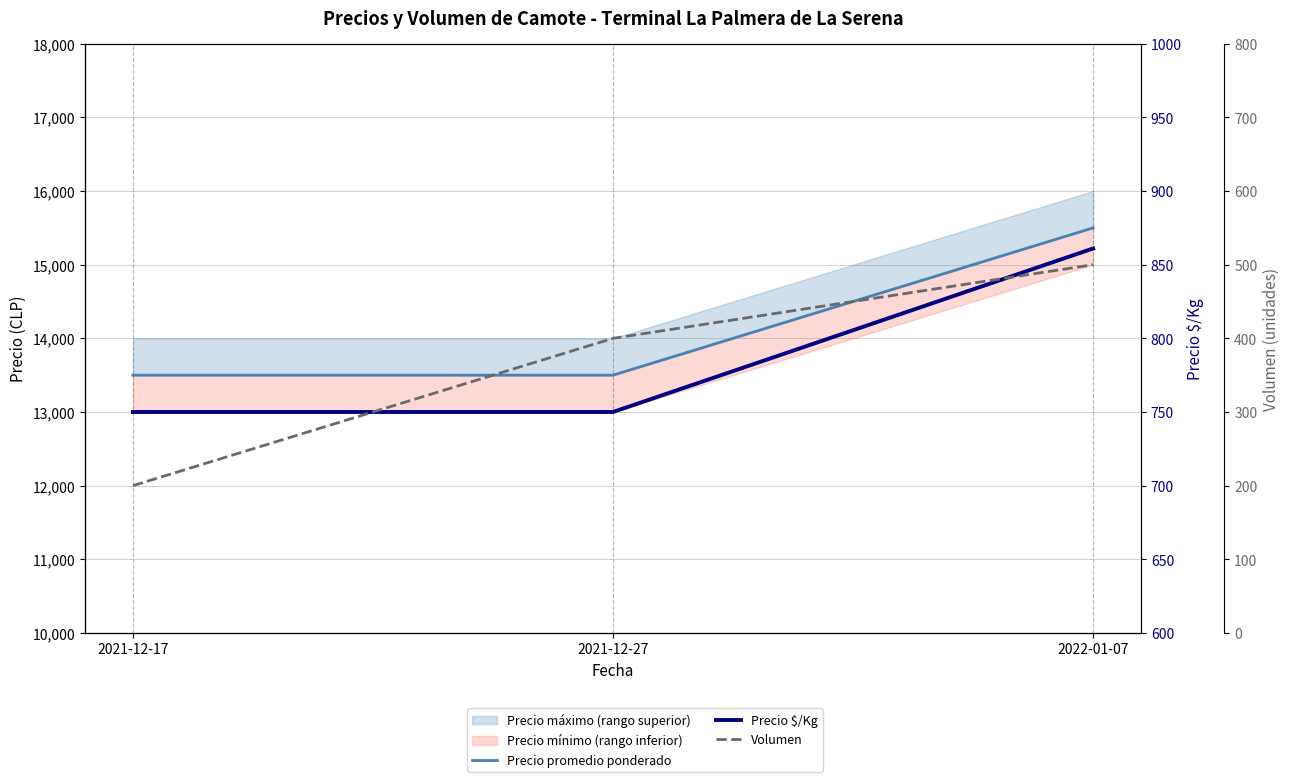

What is the label of the 3rd point from the left?

2022-01-07